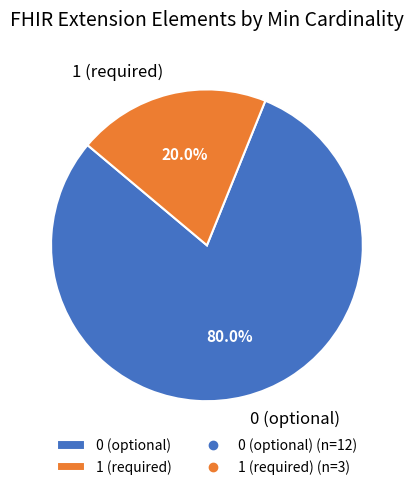

What is the smallest slice in the pie chart?

1 (required)